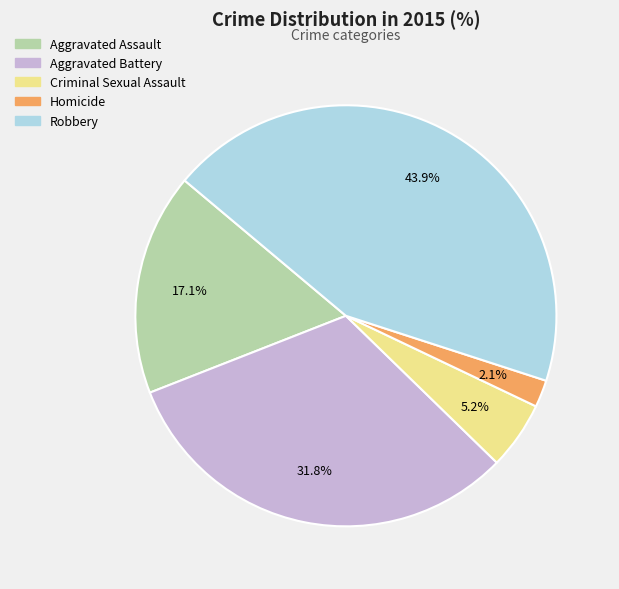

What is the ratio of the value at Homicide to the value at Aggravated Assault?

0.1